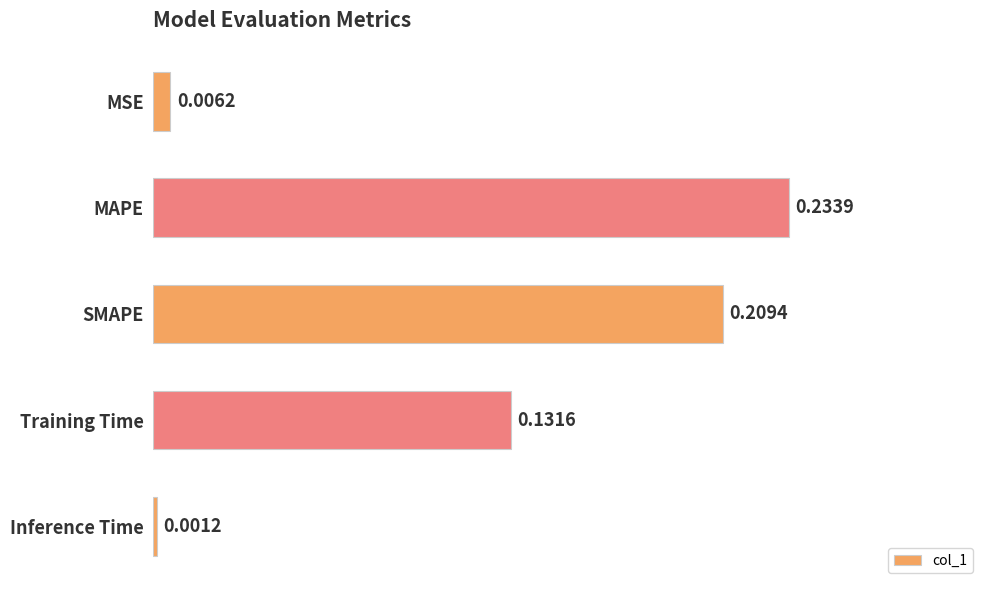

List the labels in order of value, smallest first.

Inference Time, MSE, Training Time, SMAPE, MAPE